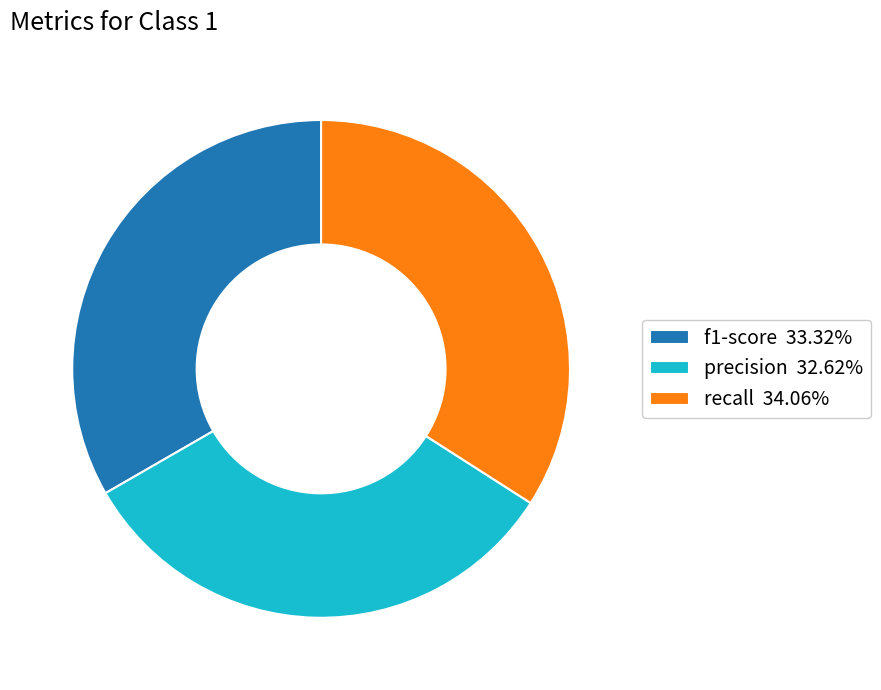

Is the sum of precision 32.62% and f1-score 33.32% greater than half?

Yes